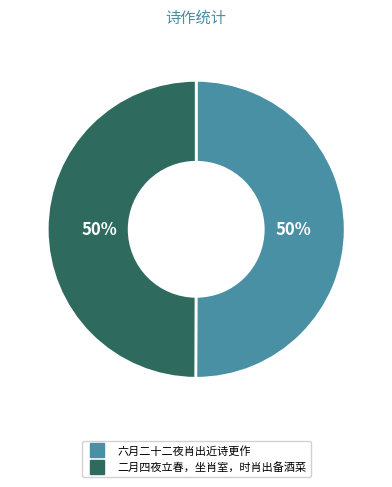

What percentage is the 二月四夜立春，坐肖室，时肖出备酒菜 slice, to the nearest percent?

50%